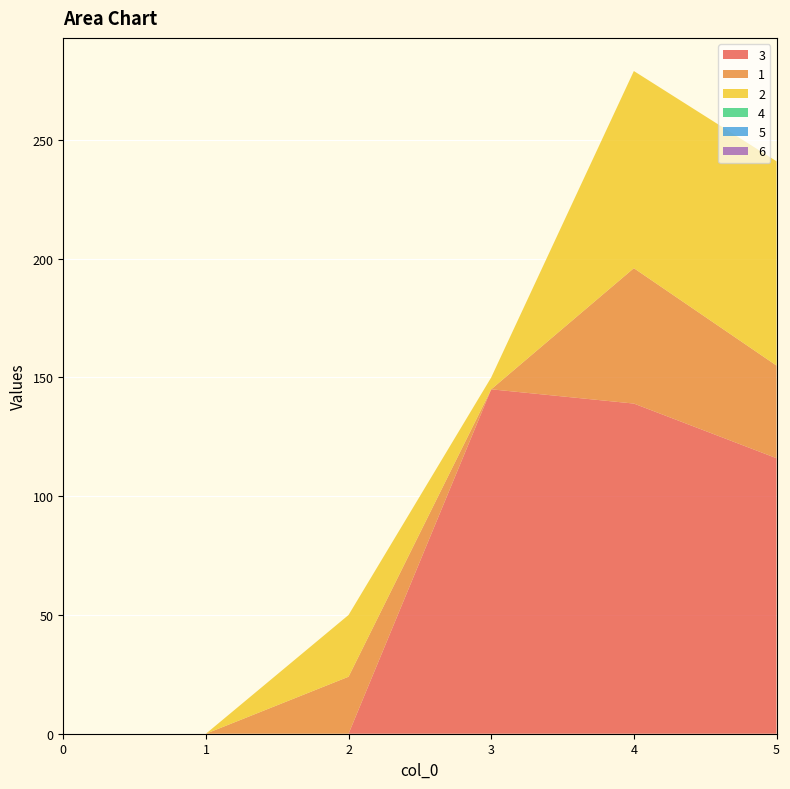

Reading right to left, extract all data points from this chart.

3: 116	139	145	0	0	0
1: 39	57	0	24	0	0
2: 86	83	5	26	0	0
4: 0	0	0	0	0	0
5: 0	0	0	0	0	0
6: 0	0	0	0	0	0